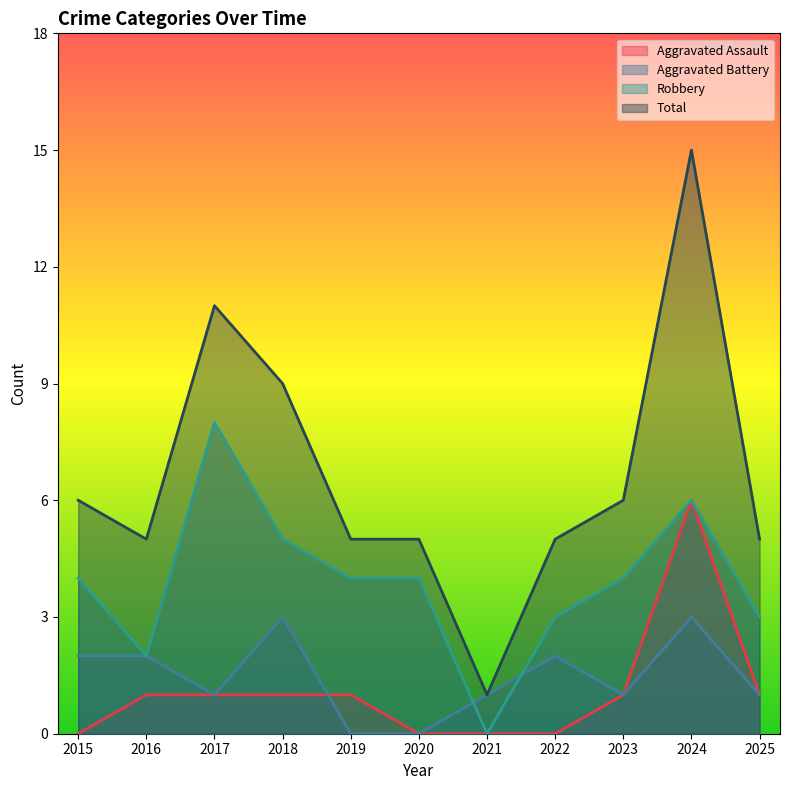

The Robbery series shows 4 at 2020. True or false?

True